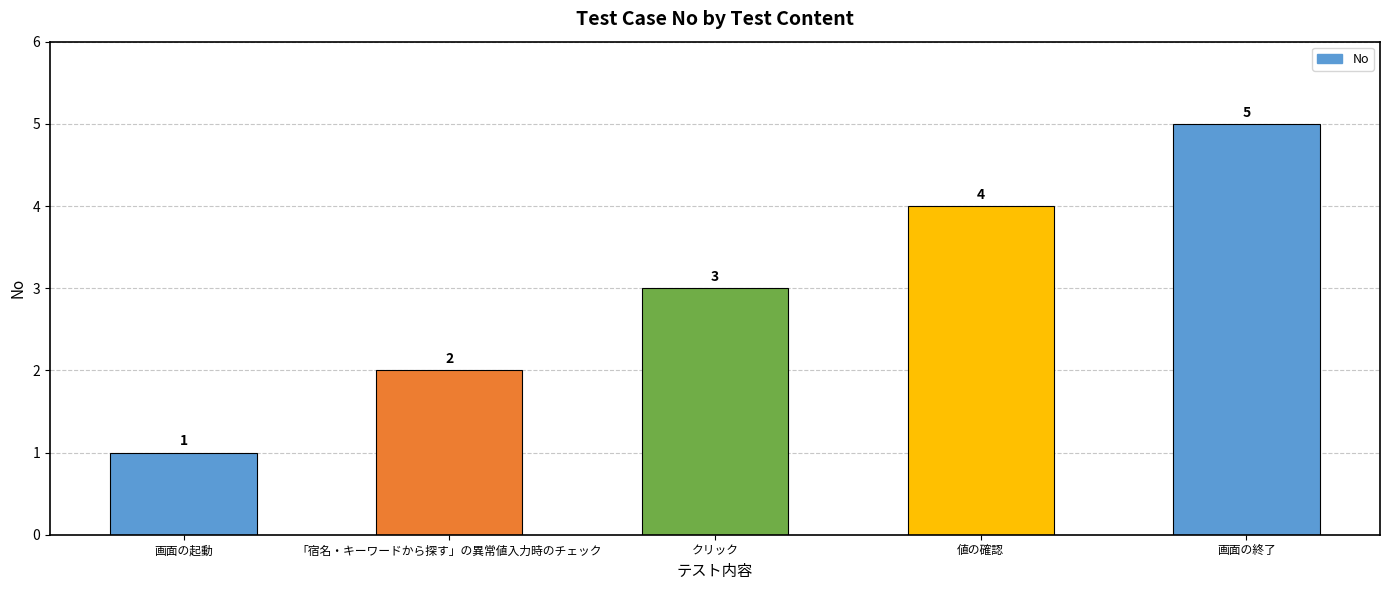

What is the label of the 3rd bar from the left?

クリック